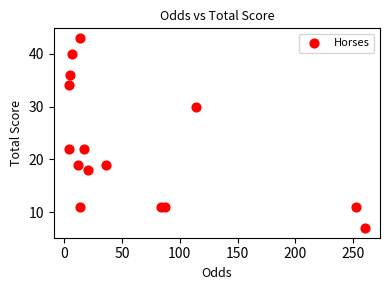

What is the range of Y values (max minus min)?

36